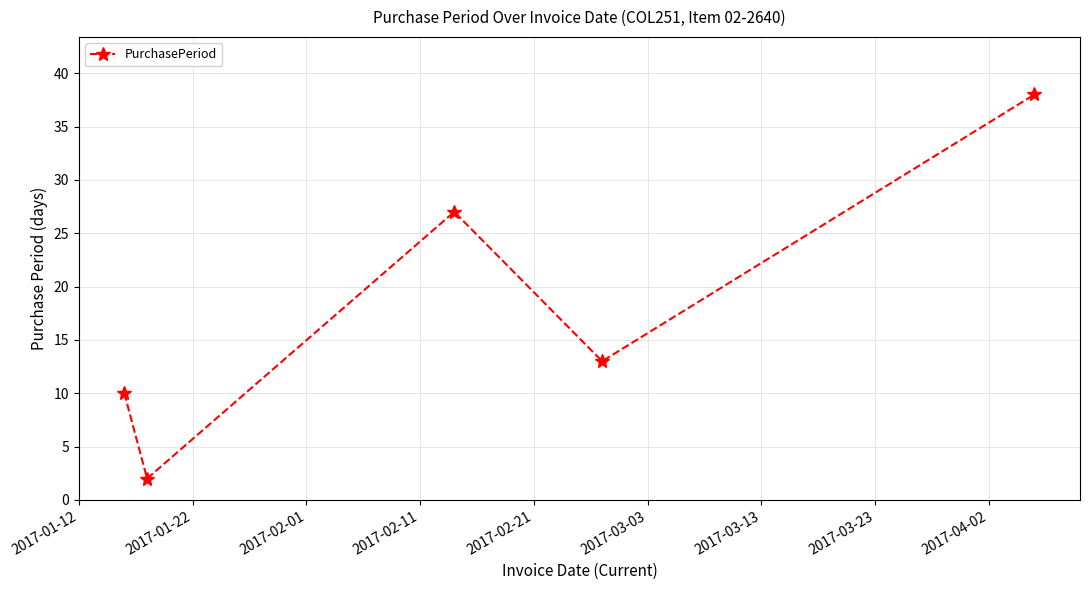

What is the sum of all values?

90